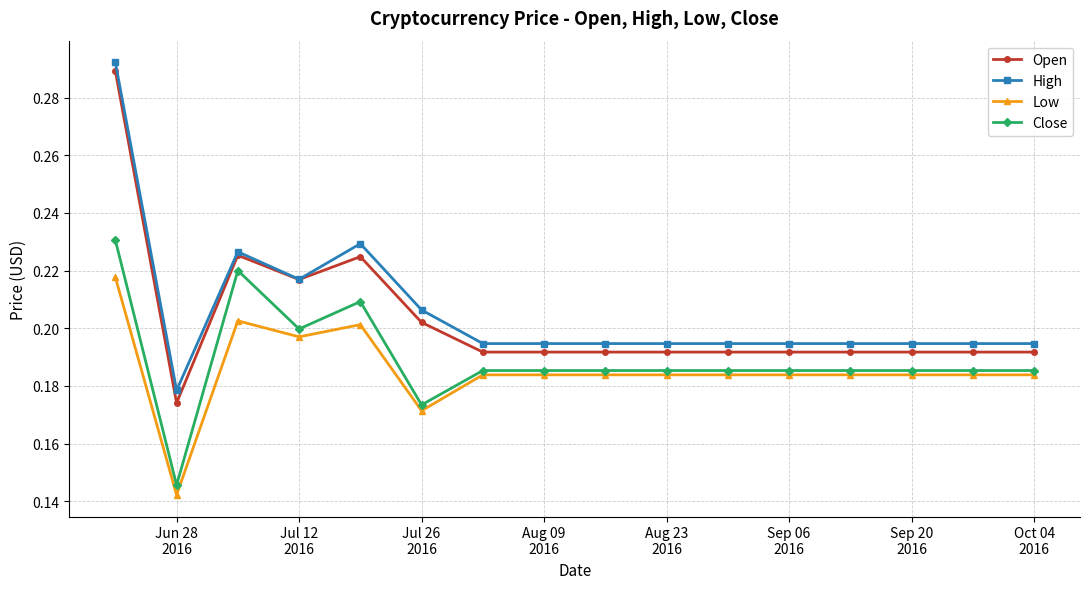

At how many categories does at least one series exceed 0?

16